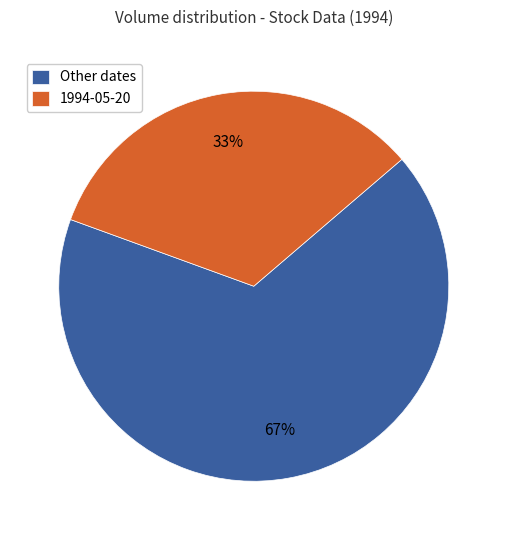

What is the smallest slice in the pie chart?

1994-05-20